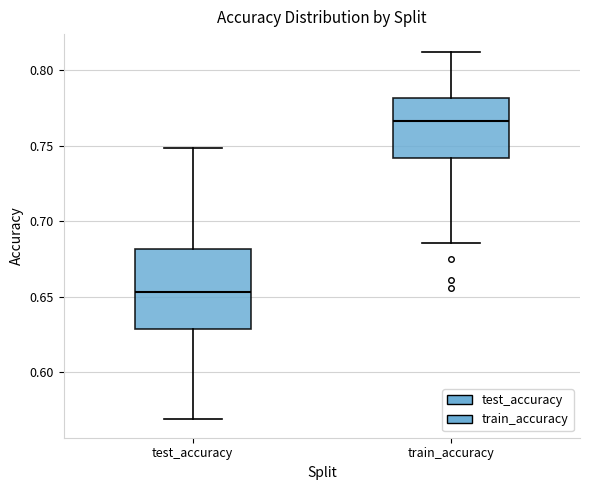

Where does the upper whisker of the box for test_accuracy end on the y-axis? The values are not printed on the chart, so give them approximately, as read against the axis.

0.750